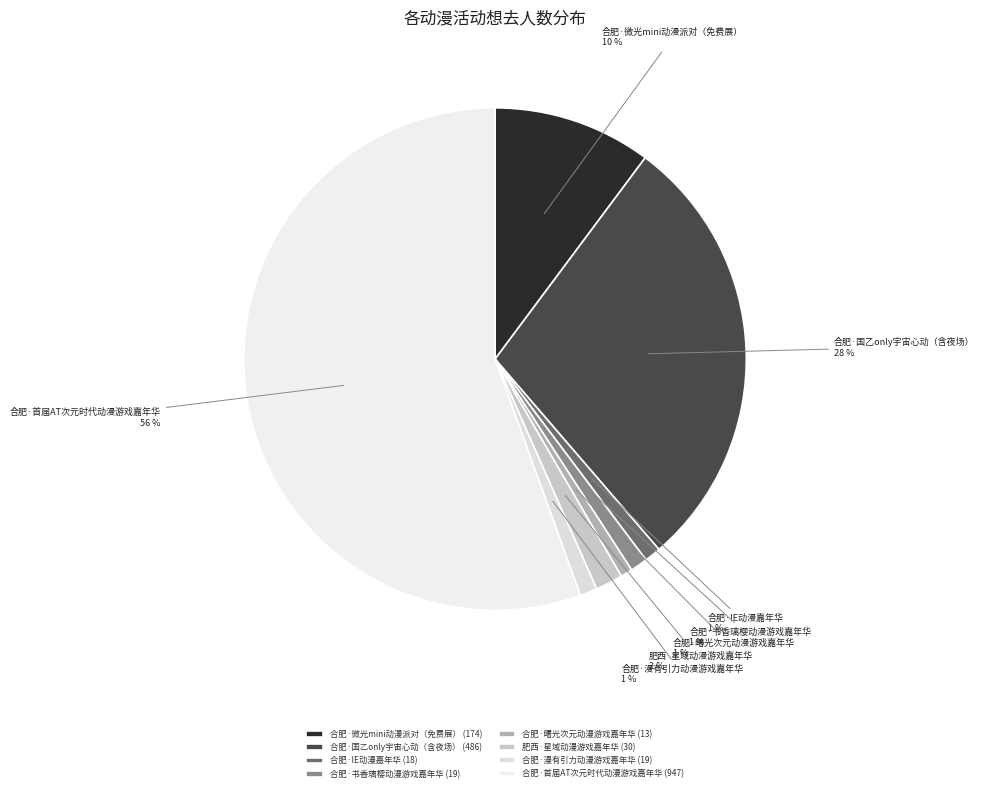

To the nearest percent, what is the difference between the 合肥·国乙only宇宙心动（含夜场） and 合肥·曙光次元动漫游戏嘉年华 slice percentages?

28%